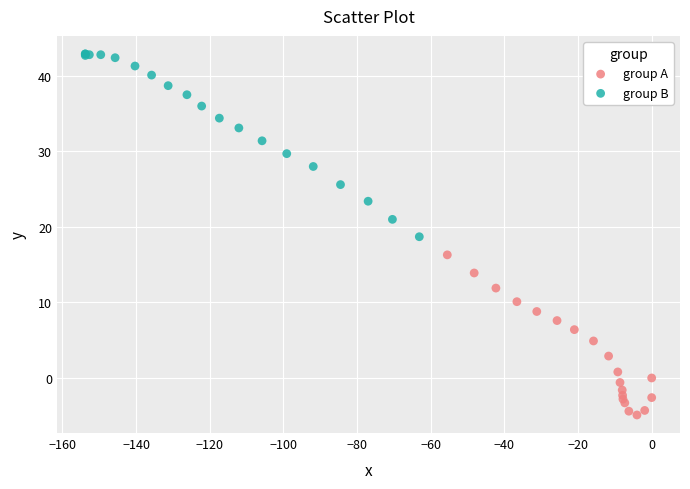

Which series has the widest spread of Y values?

group B